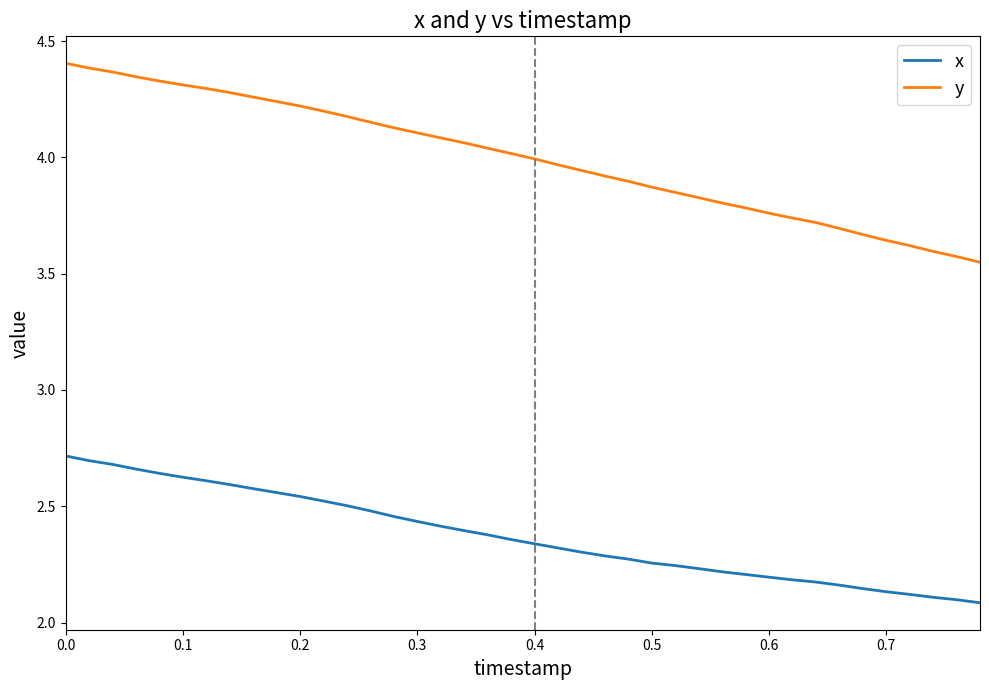

Which series has the largest total across all categories?

y